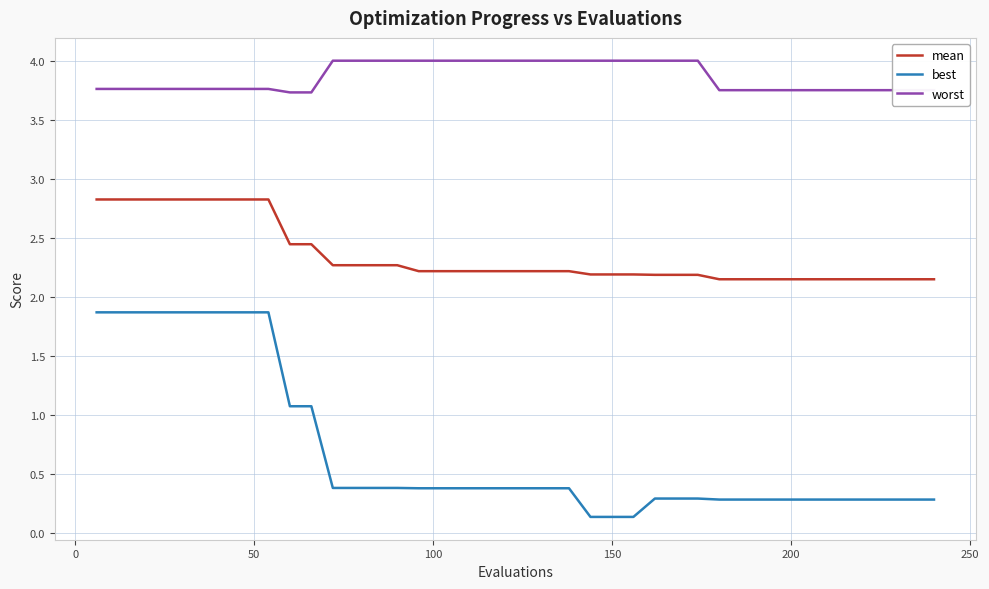

What is the maximum value shown in the chart?

4.0